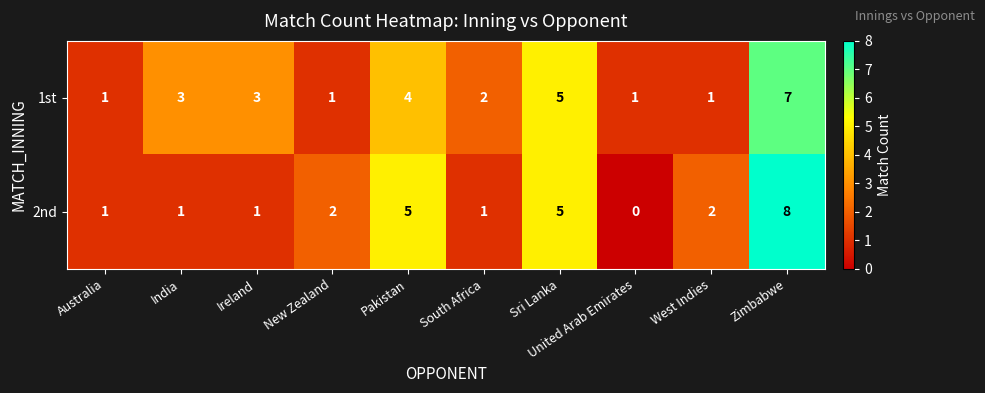

How many data points in 2nd are less than 2?

5